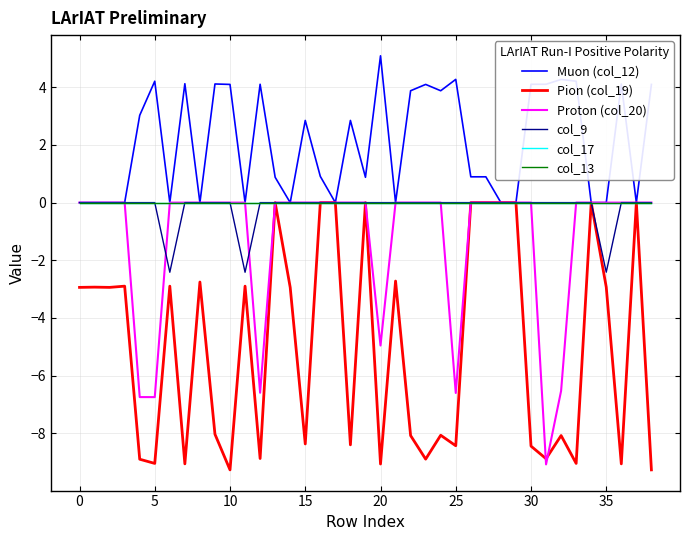

Does the chart display data point markers on the line(s)?

No